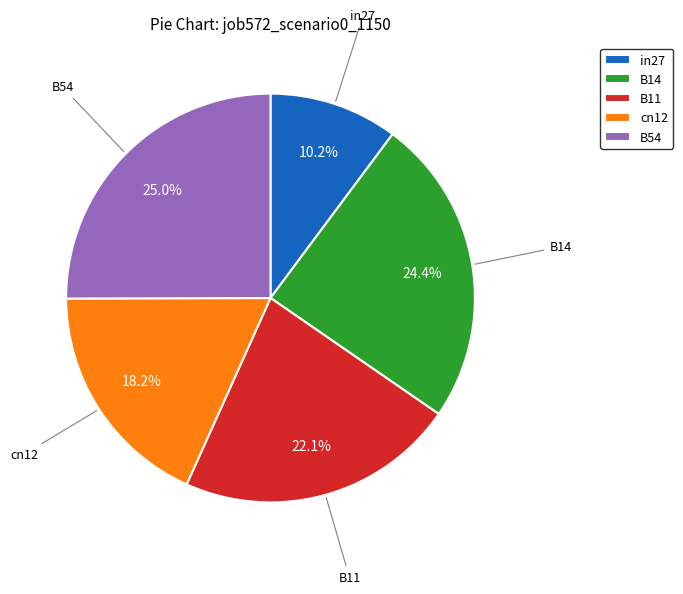

The cn12 slice represents 18% of the pie. True or false?

True